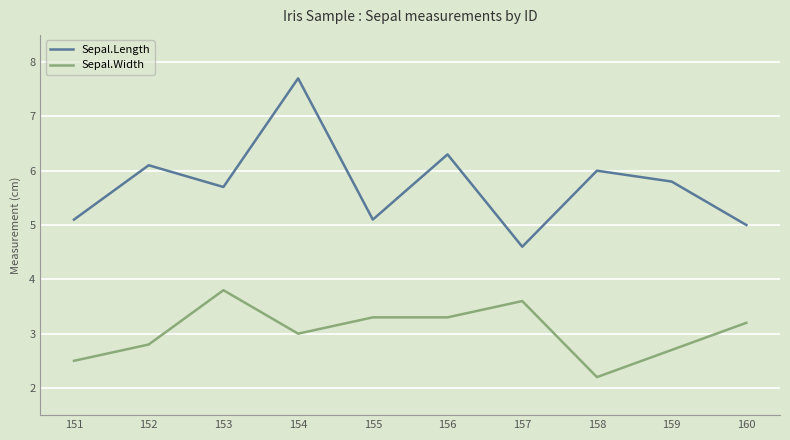

At which label is Sepal.Width closest to 3?

154